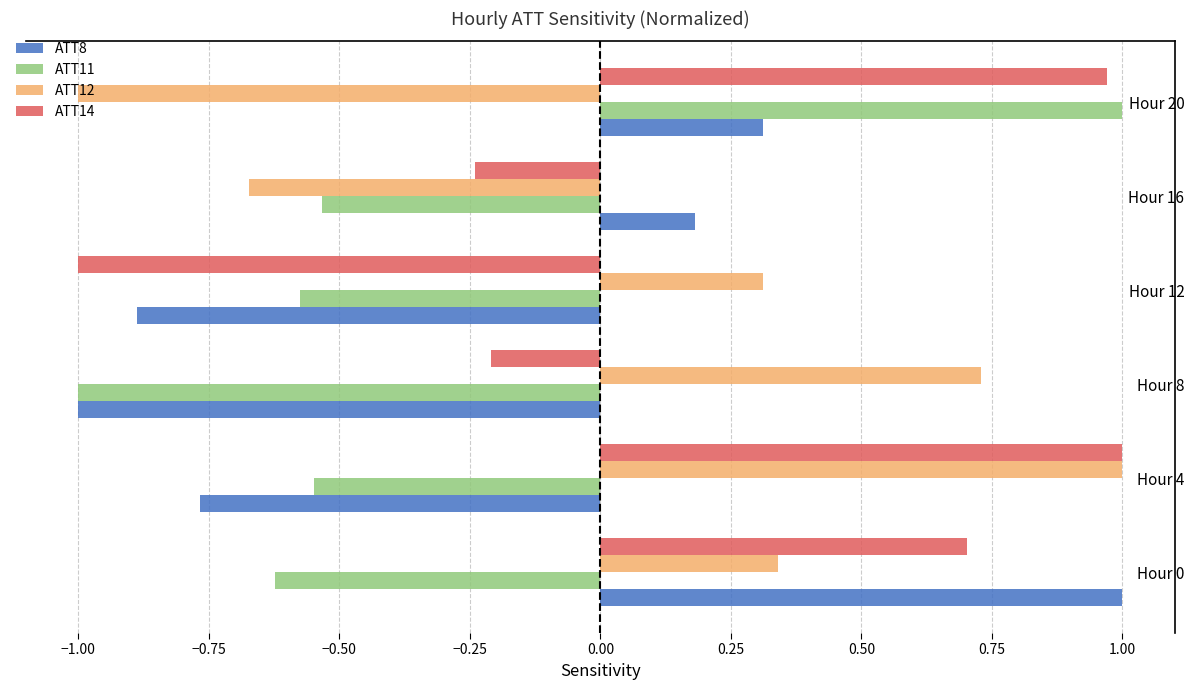

What is the spread (max minus min) of values at Hour 12?

1.3